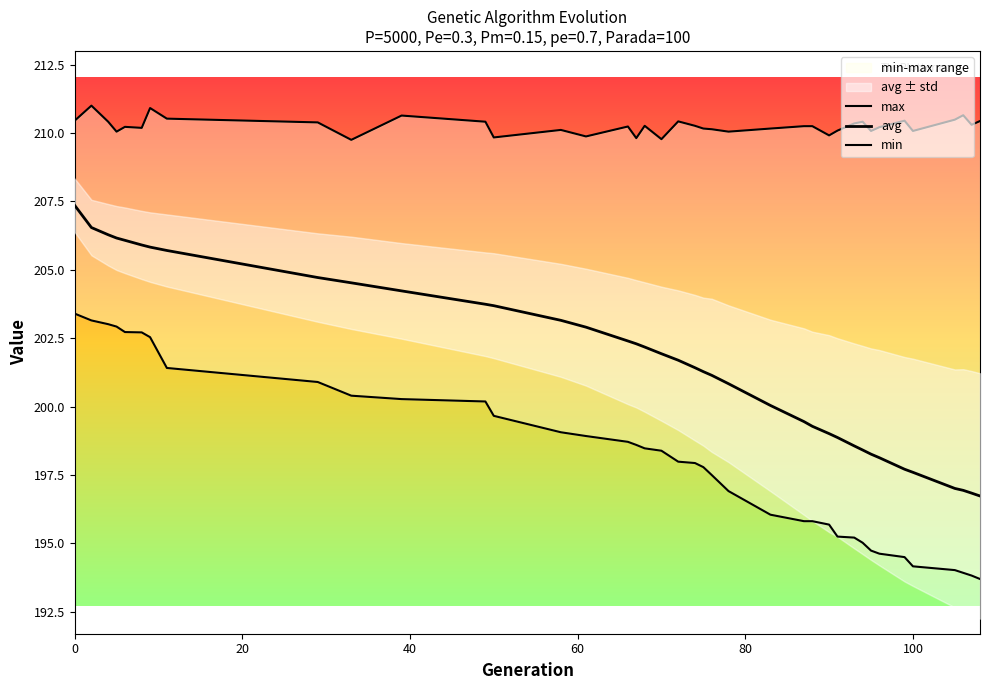

Is it true that max equals 366.3 at 20?

False